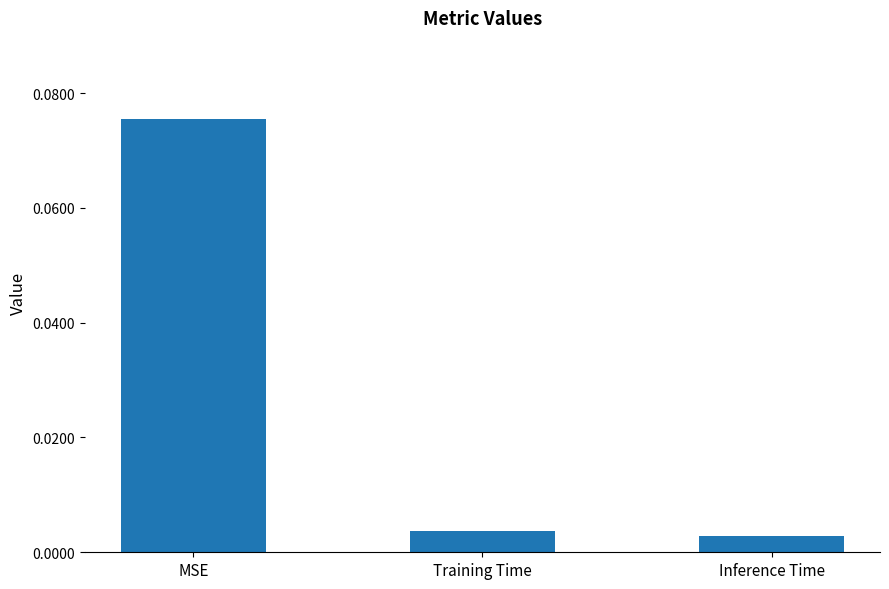

Between MSE and Training Time, which is larger?

MSE